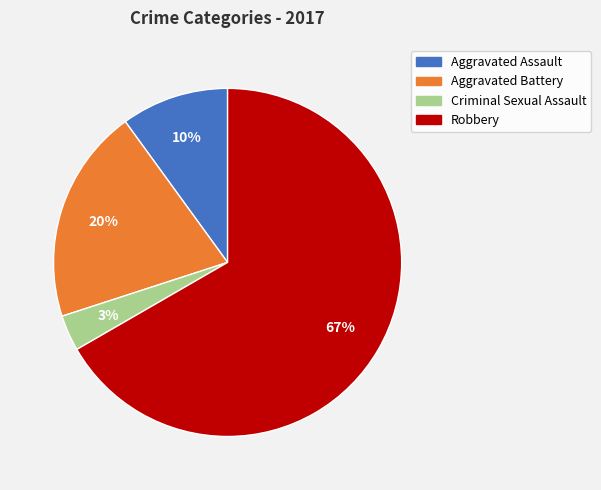

Which slice is the largest?

Robbery